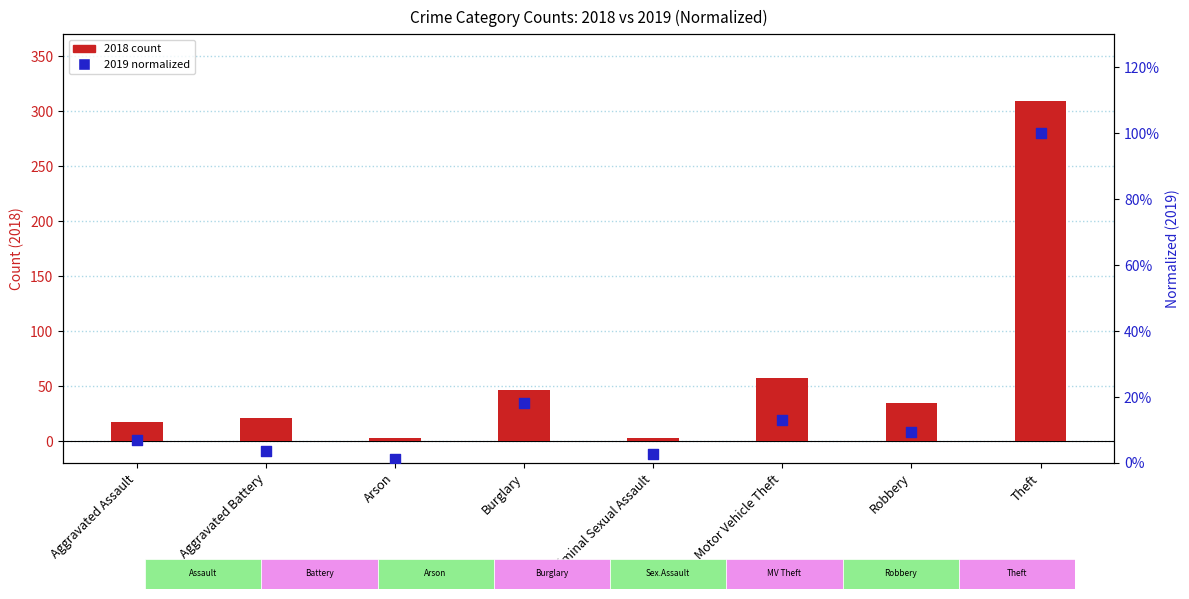

At which category is the sum across all series the highest?

Theft